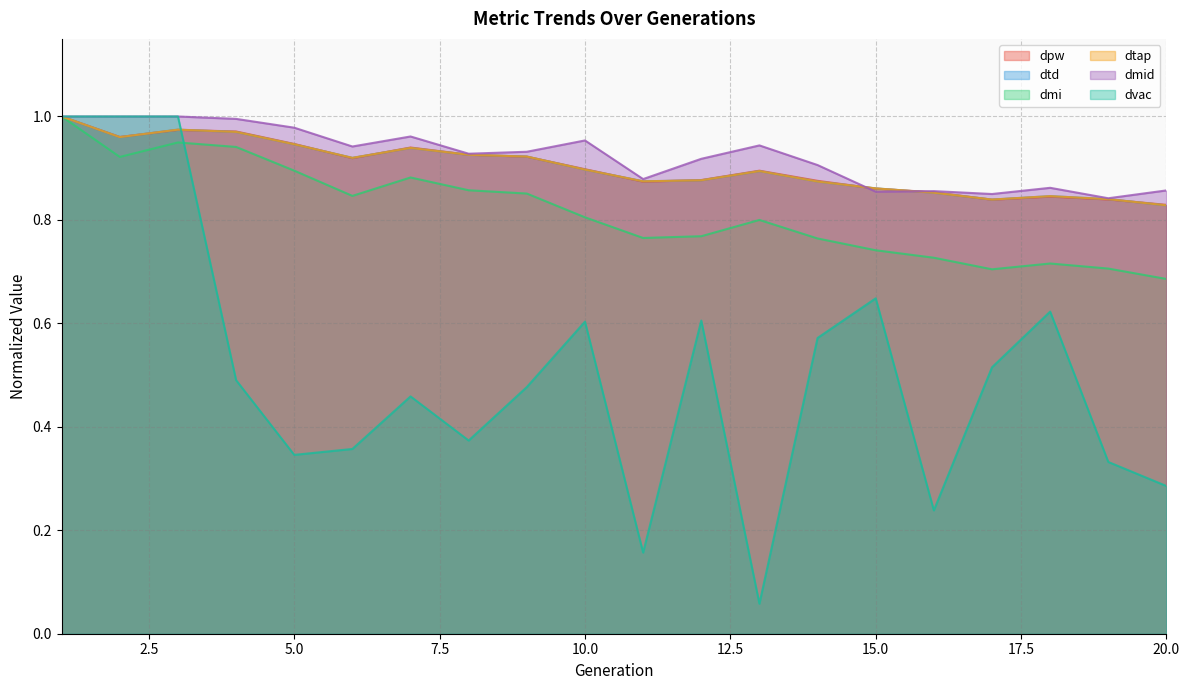

What is the highest value of the dtap series?

1.0